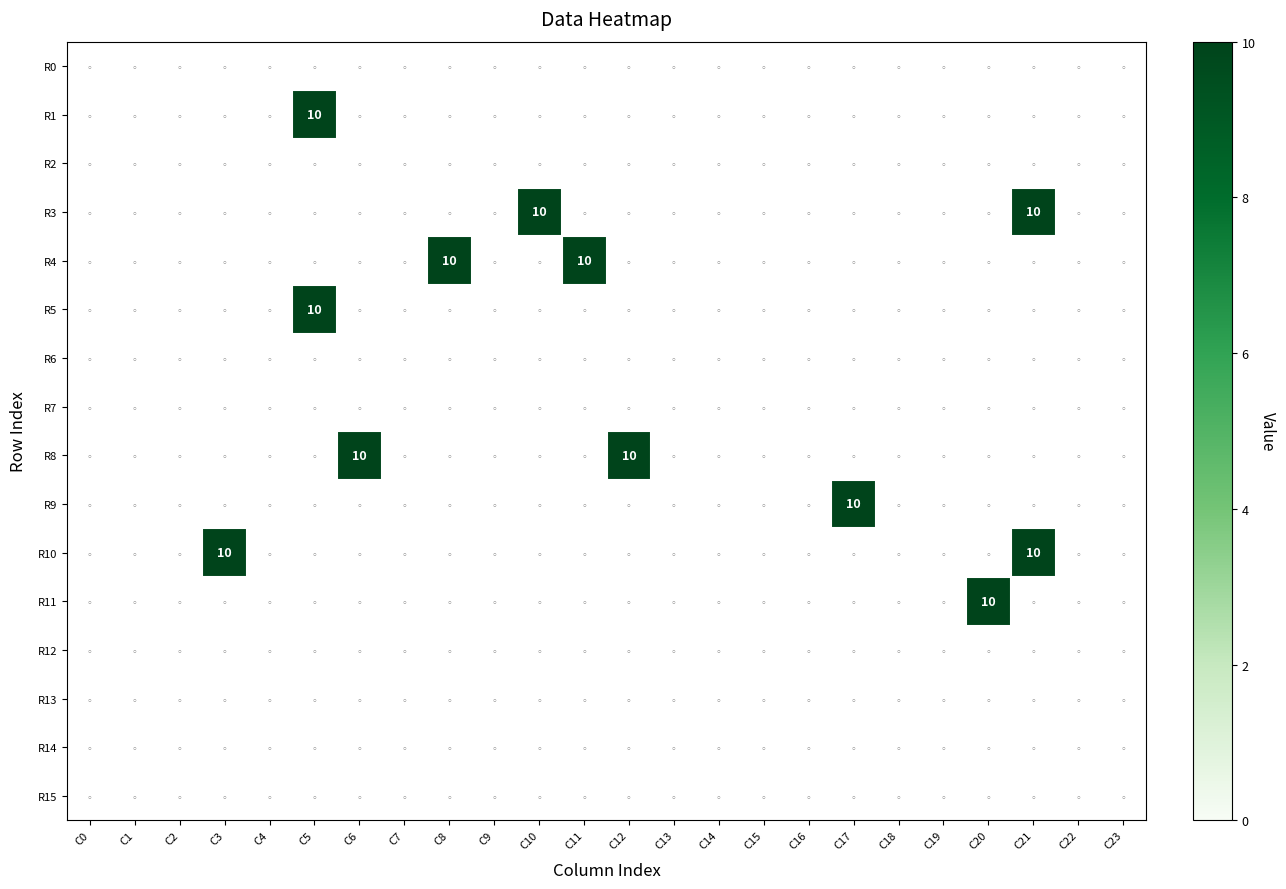

At which label does R9 reach its peak?

C17